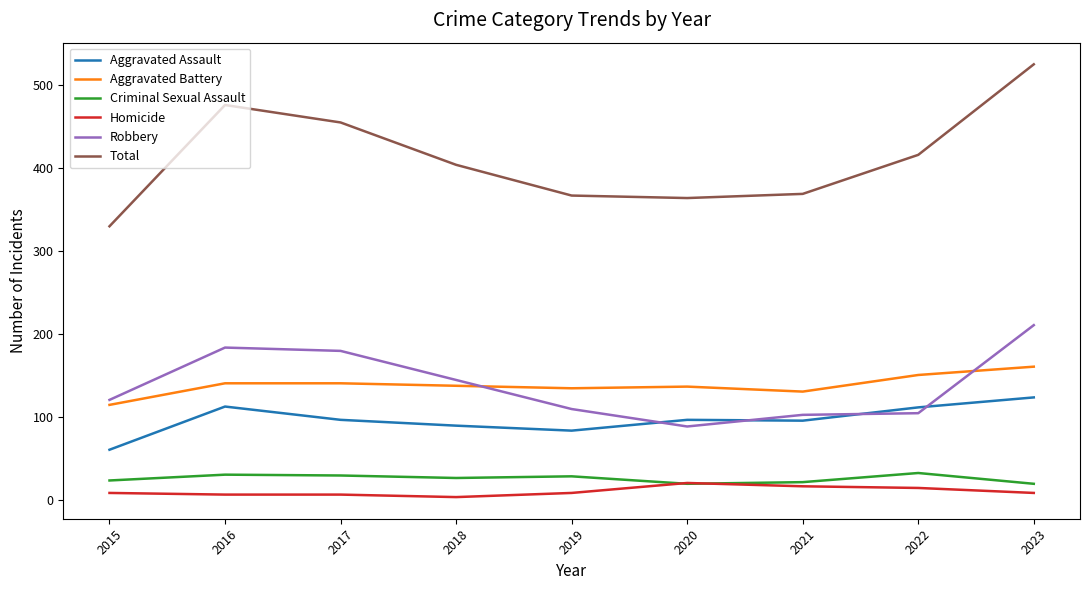

How many series are shown in this chart?

6